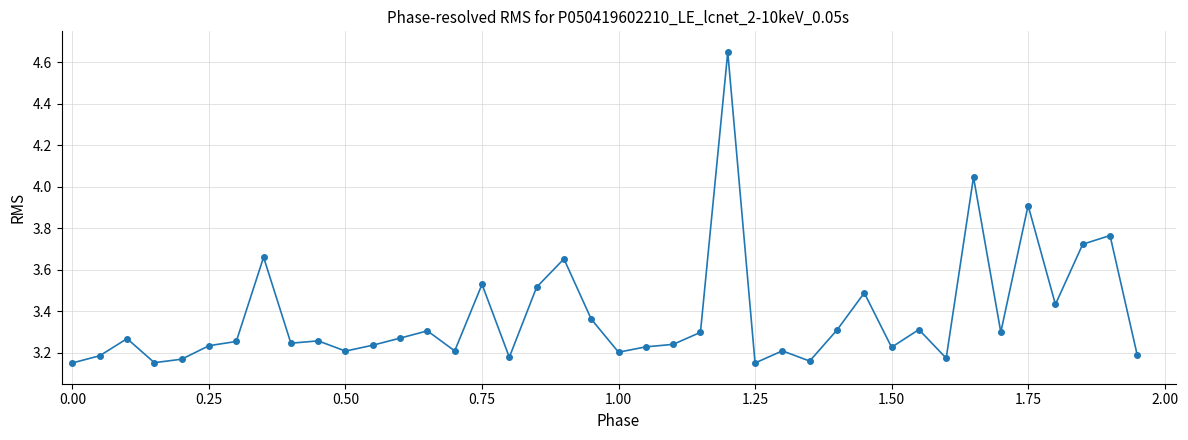

True or false: there are more than 0 points higher than both neighbors.

True